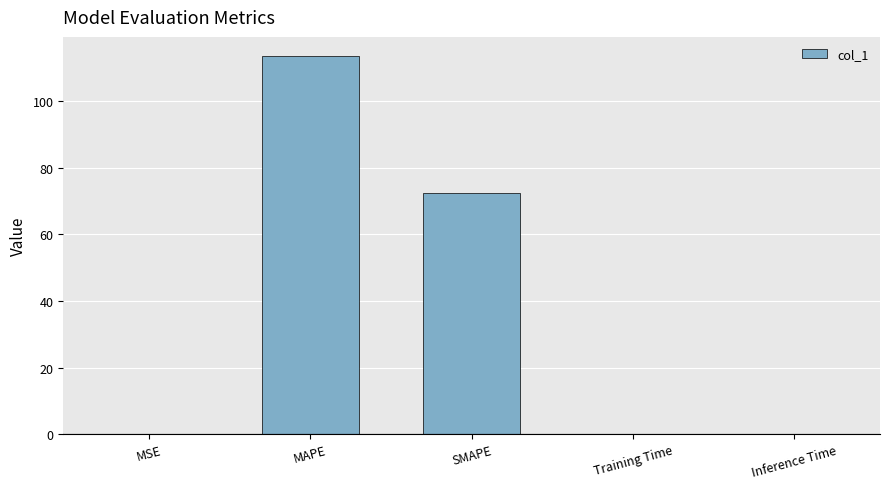

At which label is the value closest to 56?

SMAPE